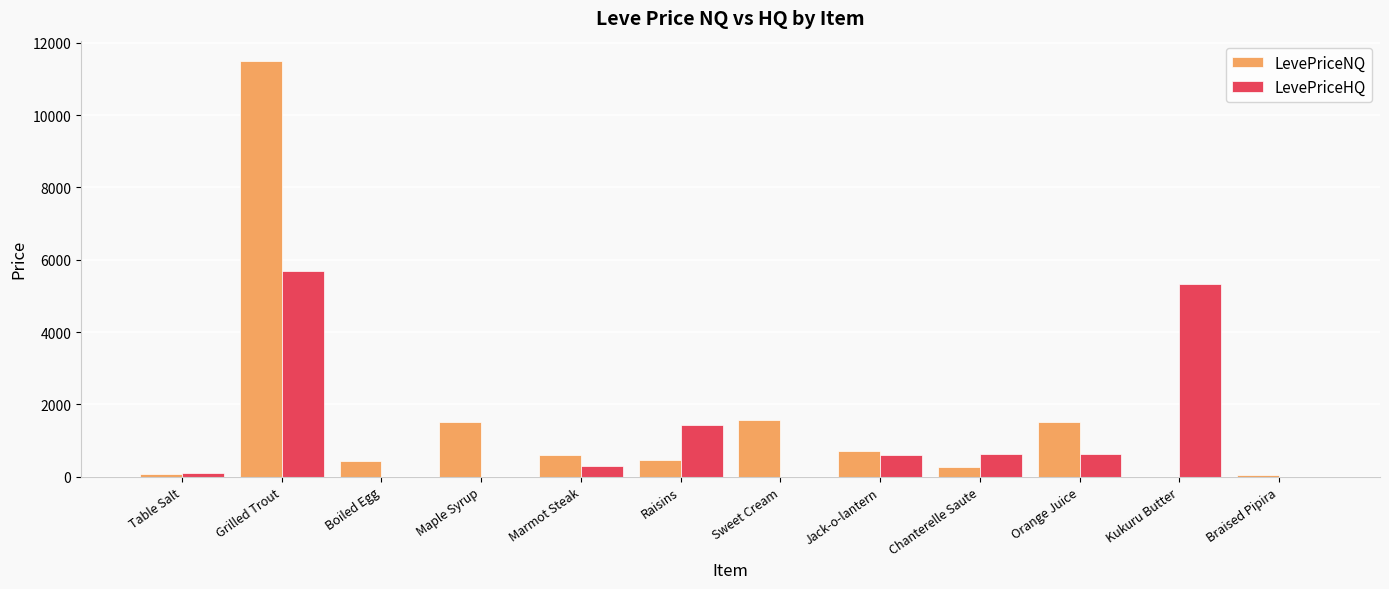

What is the difference between the LevePriceHQ values at Raisins and Orange Juice?

815.5